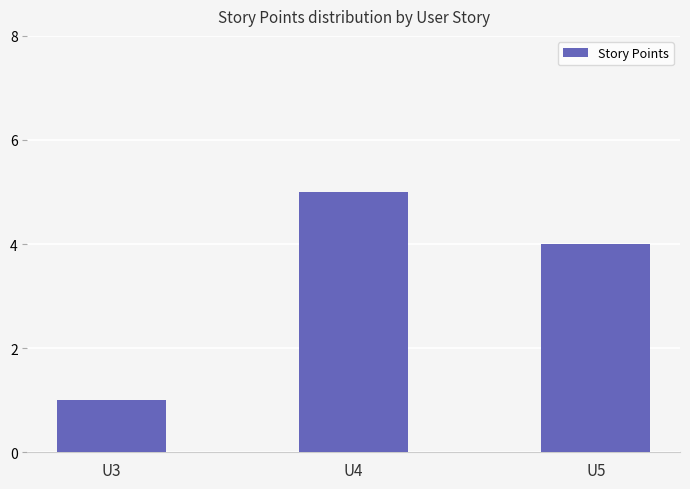

True or false: the data shows 5 at U4.

True